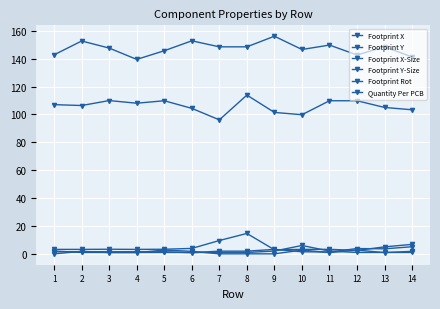

How many data points in Footprint X are above 148?

7